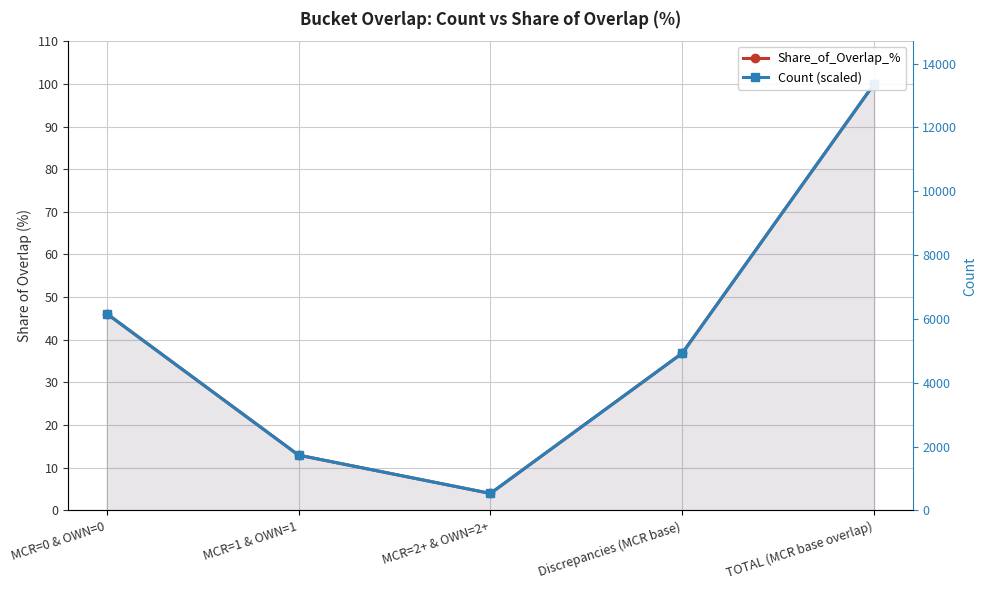

True or false: Count (scaled) has more than 1 interior local peaks.

False